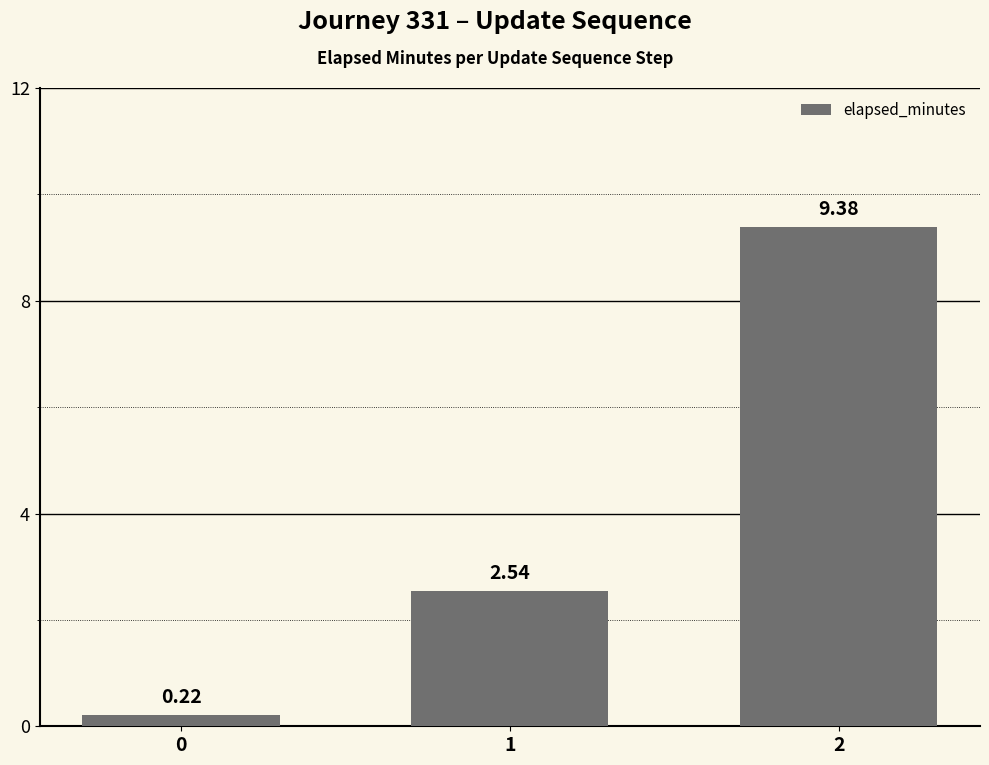

What is the difference between the values at 0 and 2?

9.2